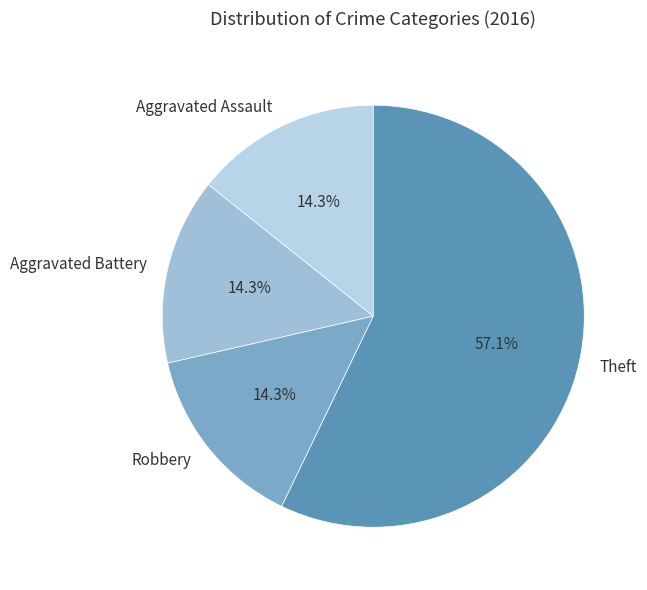

What is the total percentage of Aggravated Battery and Theft?

71.4%